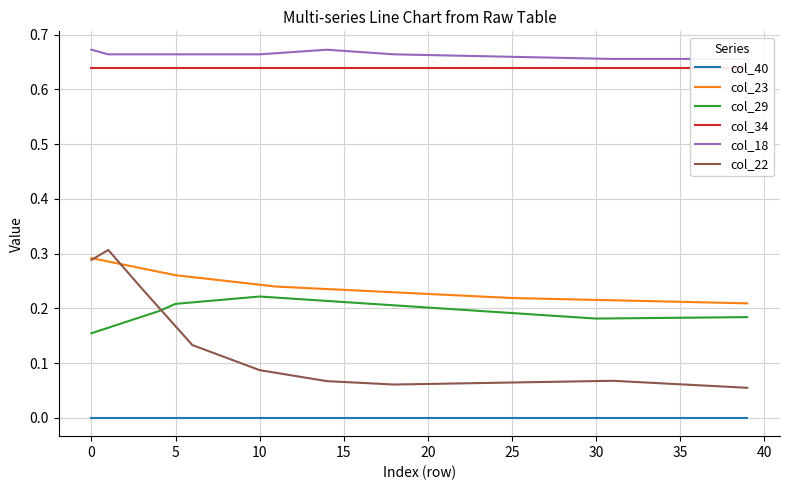

In col_29, how many points are lower than both neighbors (excluding endpoints)?

1